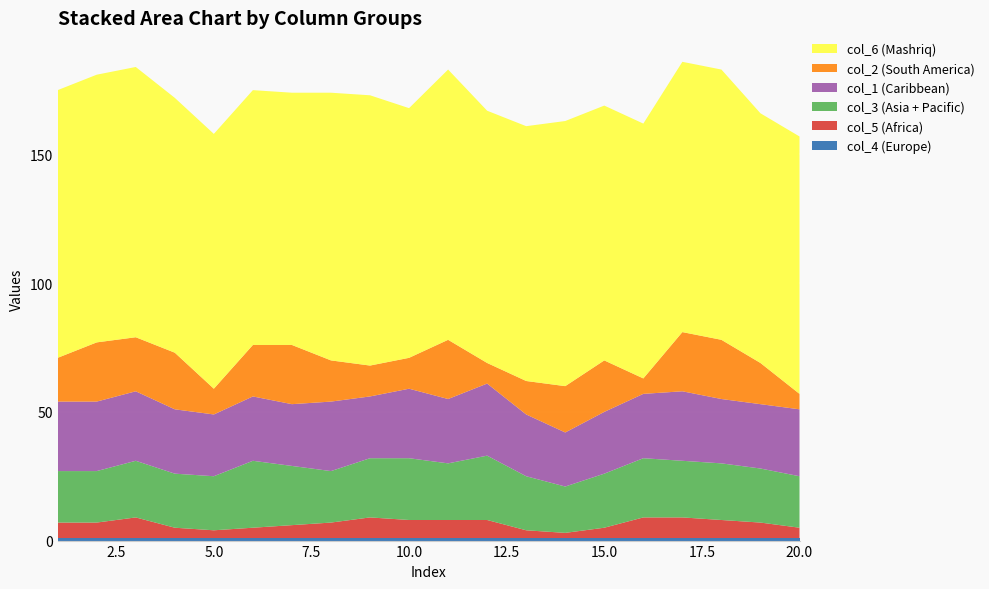

Reading left to right, transcribe all the data shown in this chart.

col_4: 1=1	2=1	3=1	4=1	5=1	6=1	7=1	8=1	9=1	10=1	11=1	12=1	13=1	14=1	15=1	16=1	17=1	18=1	19=1	20=1
col_5: 1=6	2=6	3=8	4=4	5=3	6=4	7=5	8=6	9=8	10=7	11=7	12=7	13=3	14=2	15=4	16=8	17=8	18=7	19=6	20=4
col_3: 1=20	2=20	3=22	4=21	5=21	6=26	7=23	8=20	9=23	10=24	11=22	12=25	13=21	14=18	15=21	16=23	17=22	18=22	19=21	20=20
col_1: 1=27	2=27	3=27	4=25	5=24	6=25	7=24	8=27	9=24	10=27	11=25	12=28	13=24	14=21	15=24	16=25	17=27	18=25	19=25	20=26
col_2: 1=17	2=23	3=21	4=22	5=10	6=20	7=23	8=16	9=12	10=12	11=23	12=8	13=13	14=18	15=20	16=6	17=23	18=23	19=16	20=6
col_6: 1=104	2=104	3=105	4=99	5=99	6=99	7=98	8=104	9=105	10=97	11=105	12=98	13=99	14=103	15=99	16=99	17=105	18=105	19=97	20=100